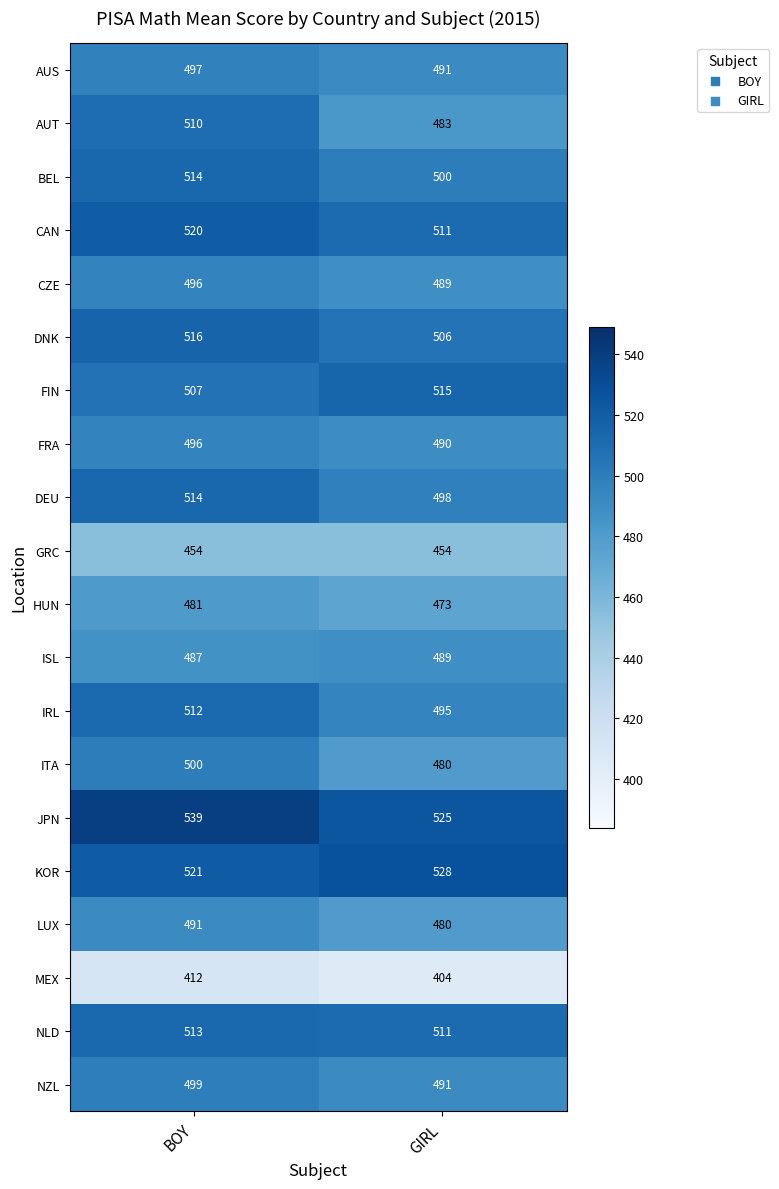

What is the minimum value for LUX?

480